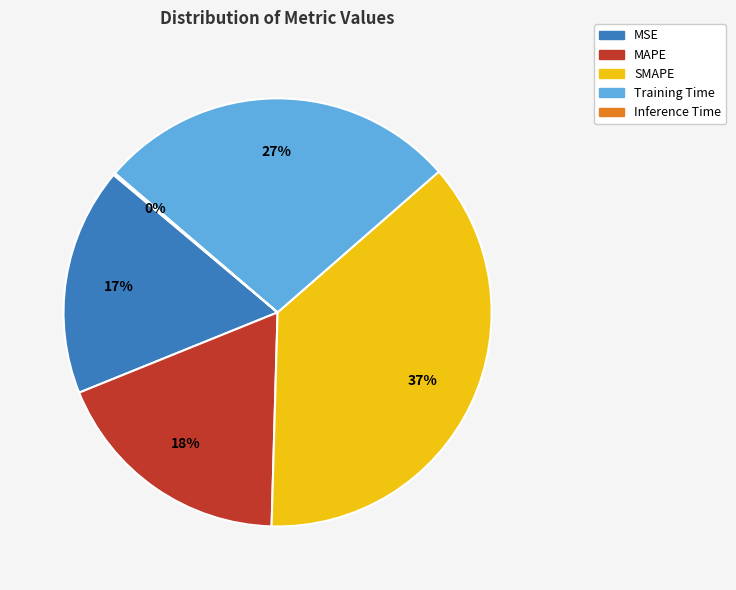

Is there any slice that represents more than half of the pie?

No